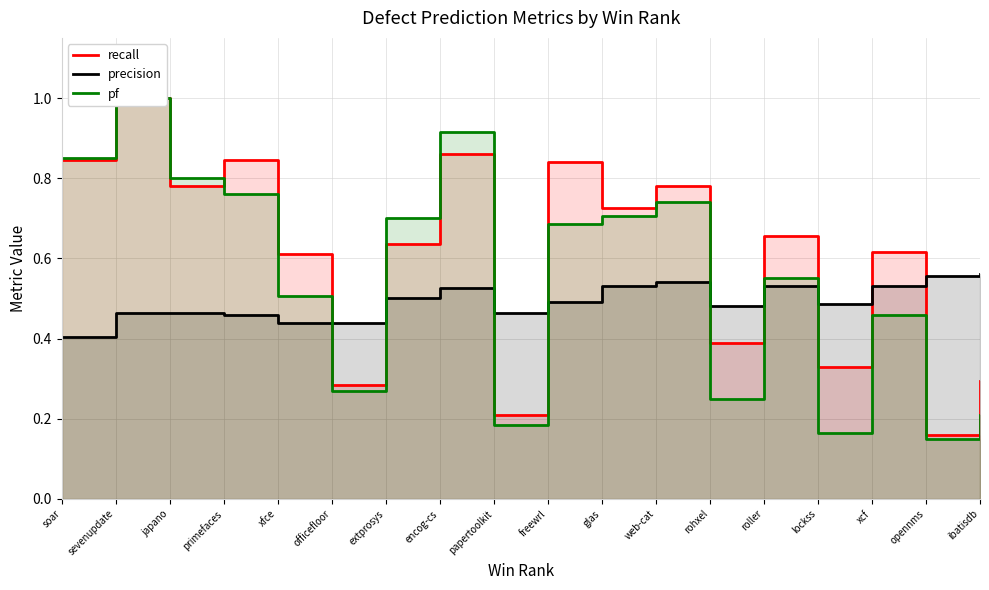

What is the value of the precision point at the 3rd from the left?

0.5